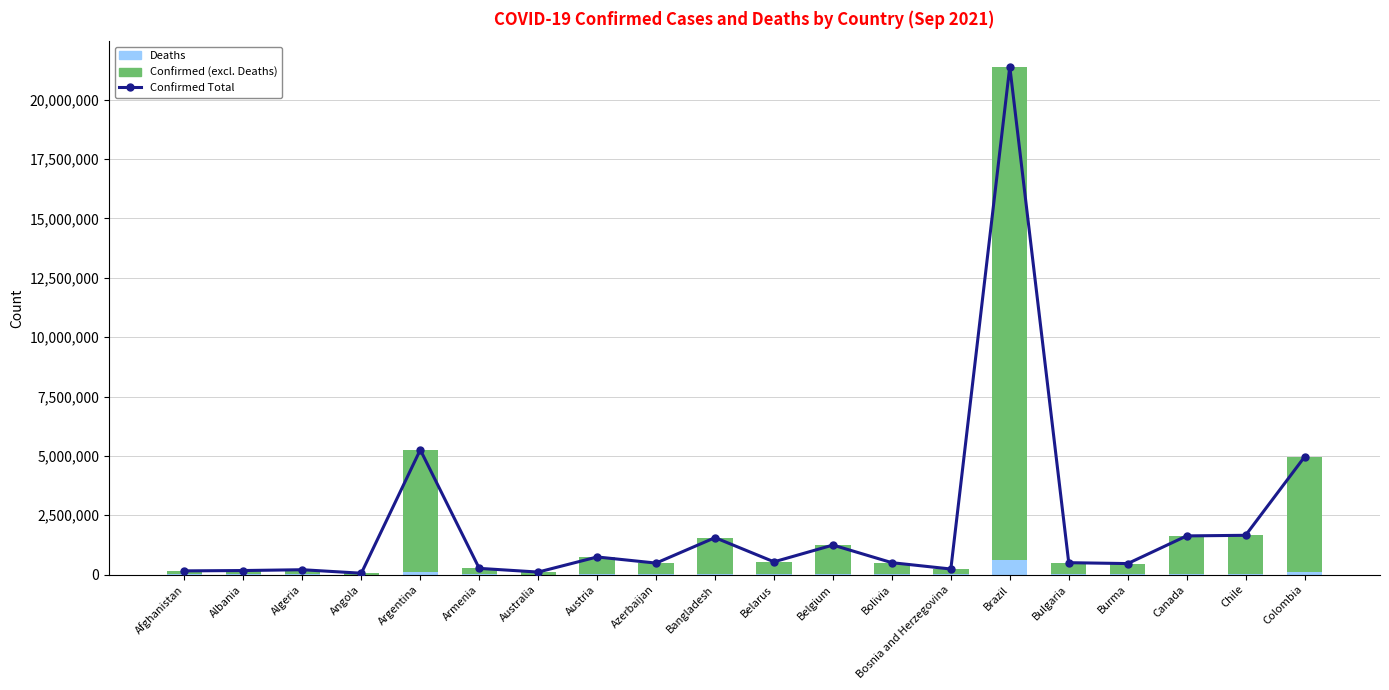

Where does the Confirmed (excl. Deaths) series first go above 481364?

Argentina